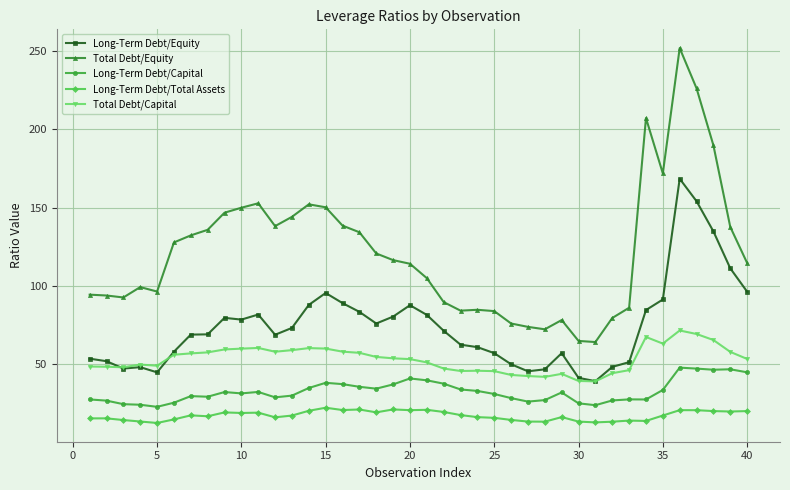

Which series has the widest spread of values?

Total Debt/Equity